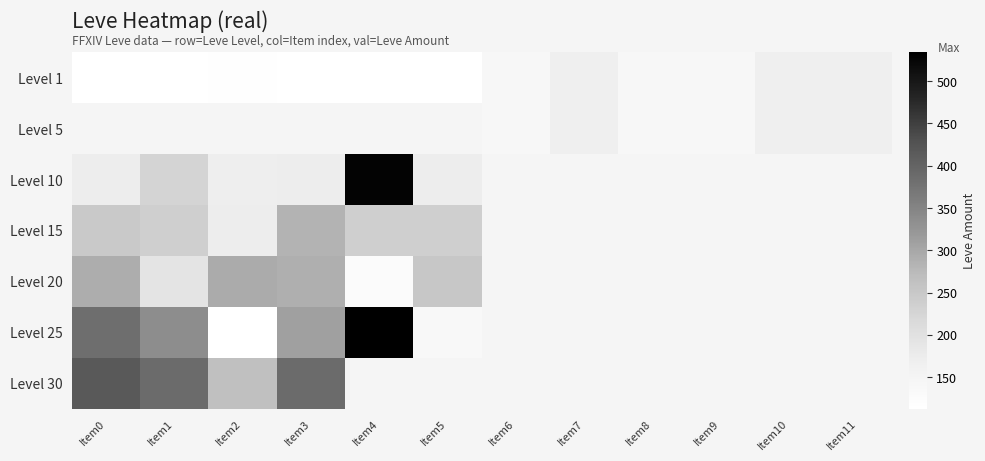

Rank the series by their maximum value, from lowest to highest.

Level 1, Level 5, Level 15, Level 20, Level 30, Level 10, Level 25